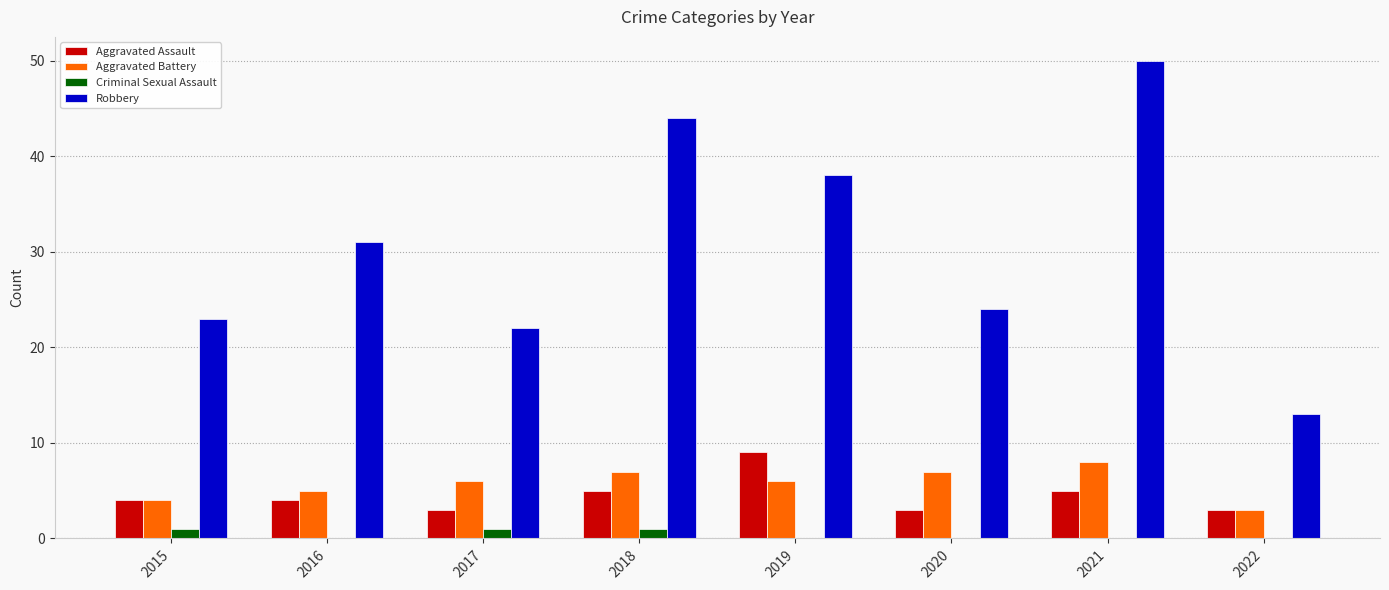

What is the highest value of the Aggravated Assault series?

9